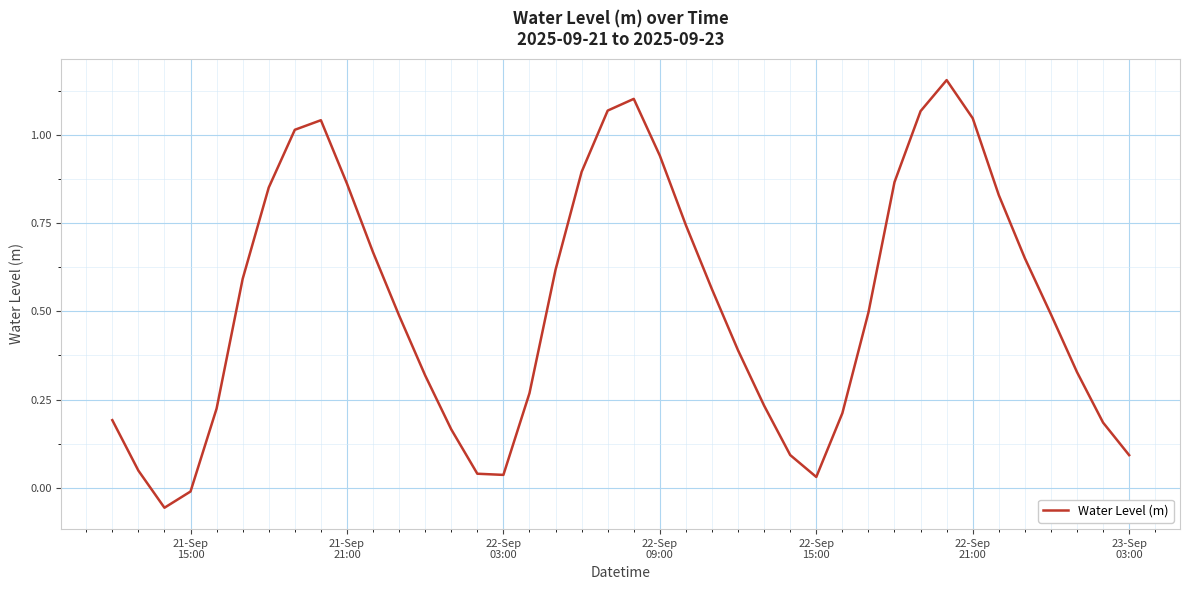

What is the difference between the second highest and minimum values?

1.2